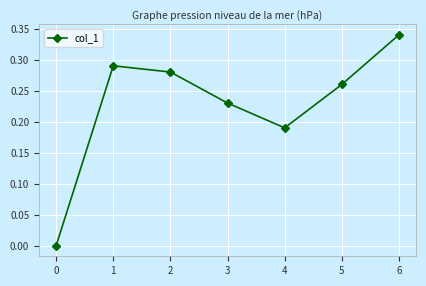

Is it true that the value at 0 is 0.0?

True